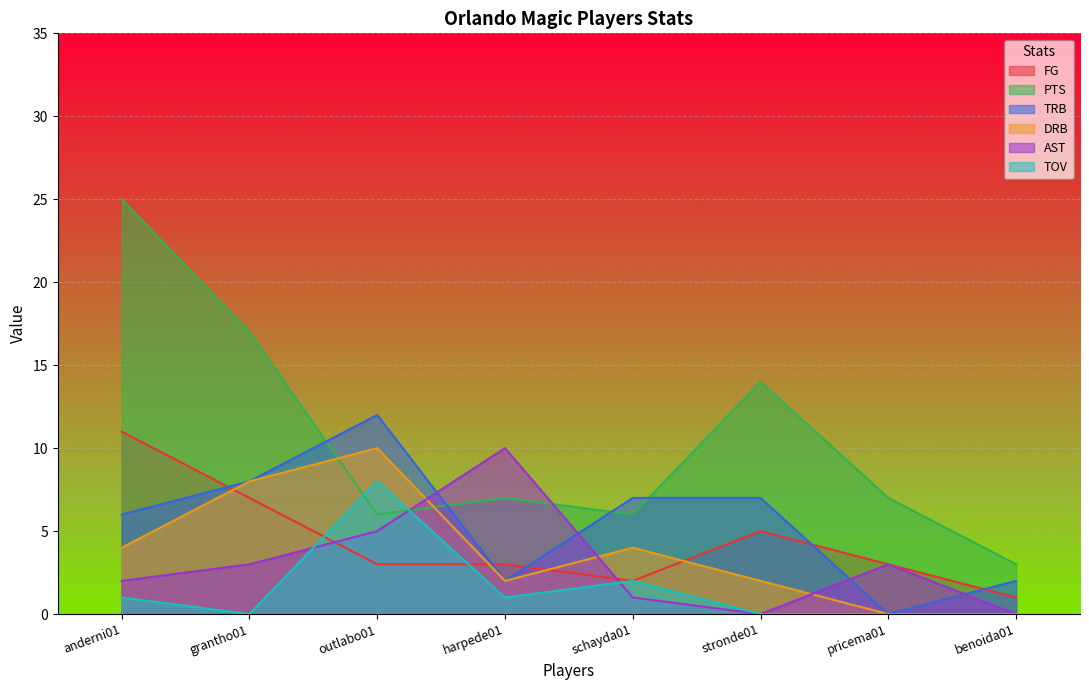

Which has a higher value, pricema01 or anderni01?

anderni01